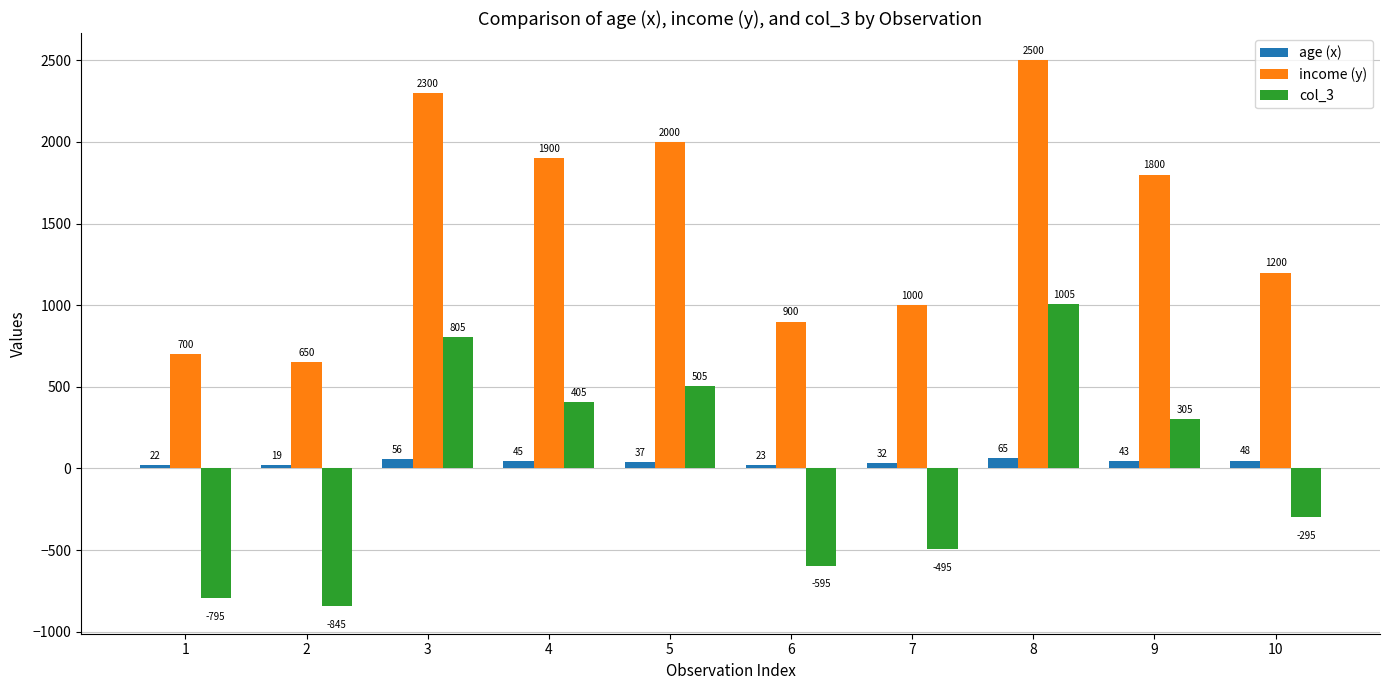

What is the difference between the maximum and second lowest values in the col_3 series?

1800